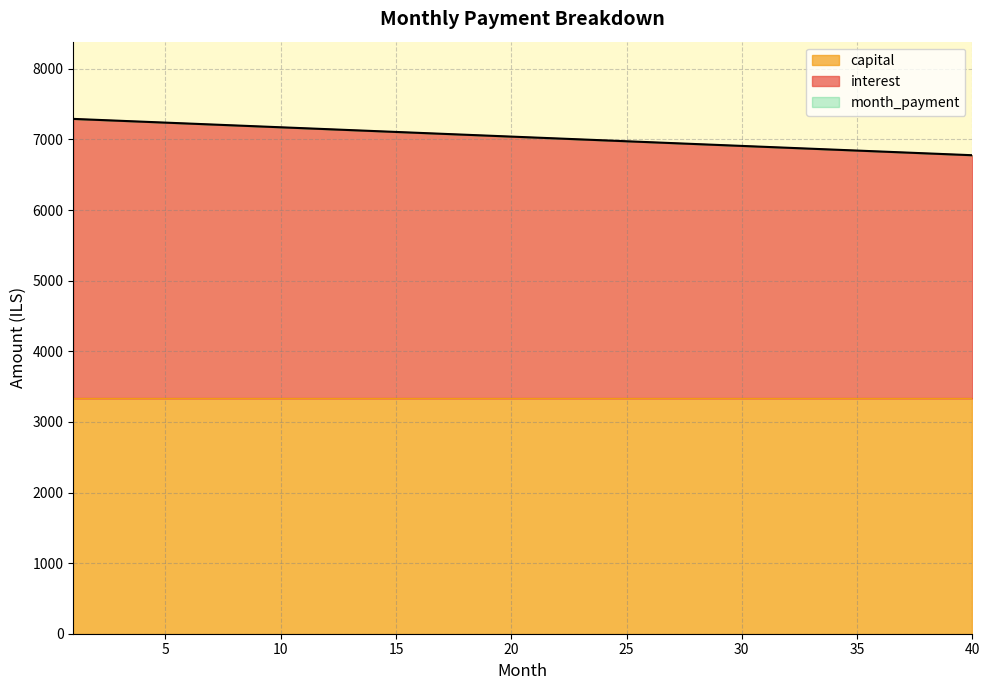

What is the value of the month_payment point at the 9th from the left?

7186.1